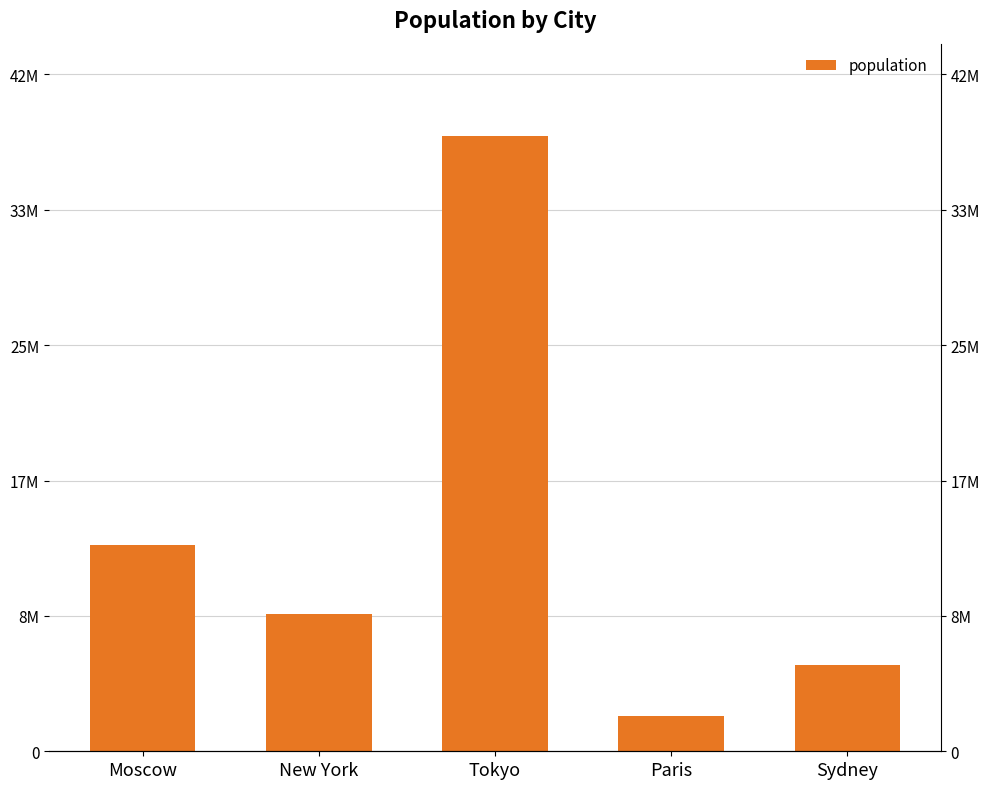

At which label is the value closest to 19966500?

Moscow